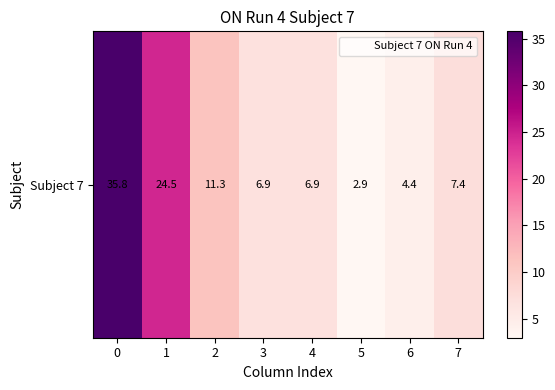

What is the minimum value shown in the chart?

2.9